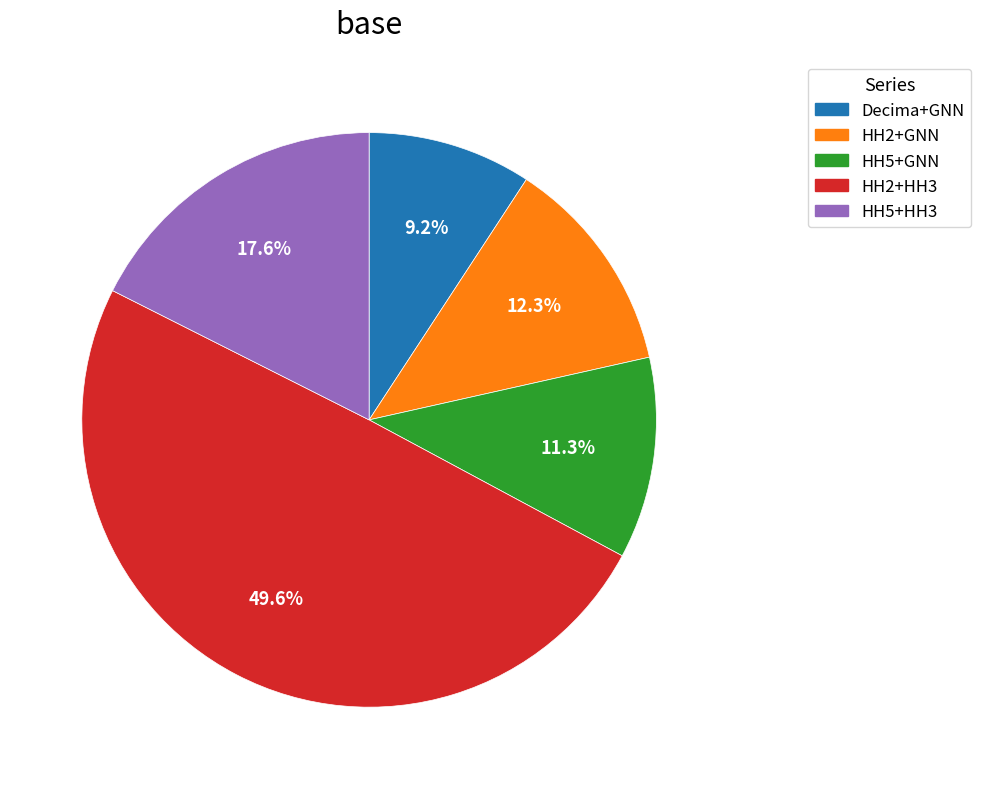

Is it true that HH5+GNN is 21% of the pie?

False